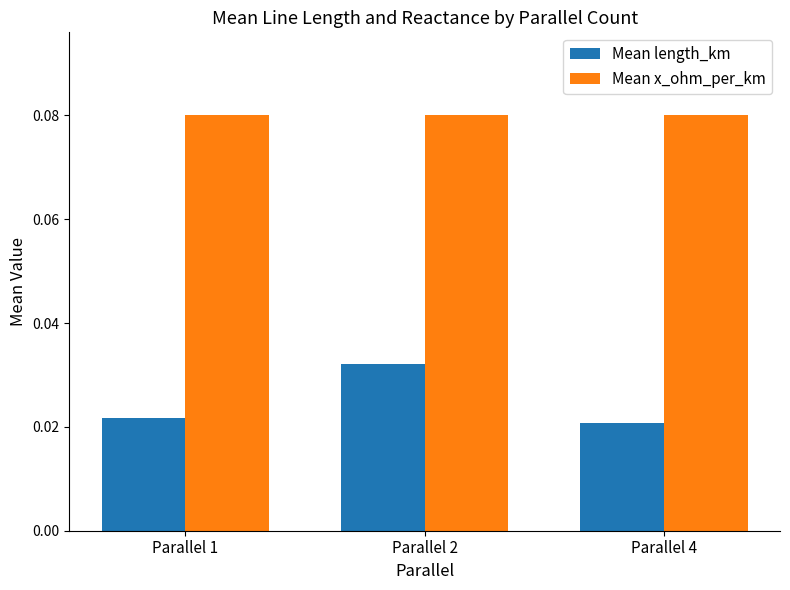

Which series changed the most between Parallel 1 and Parallel 2?

Mean length_km